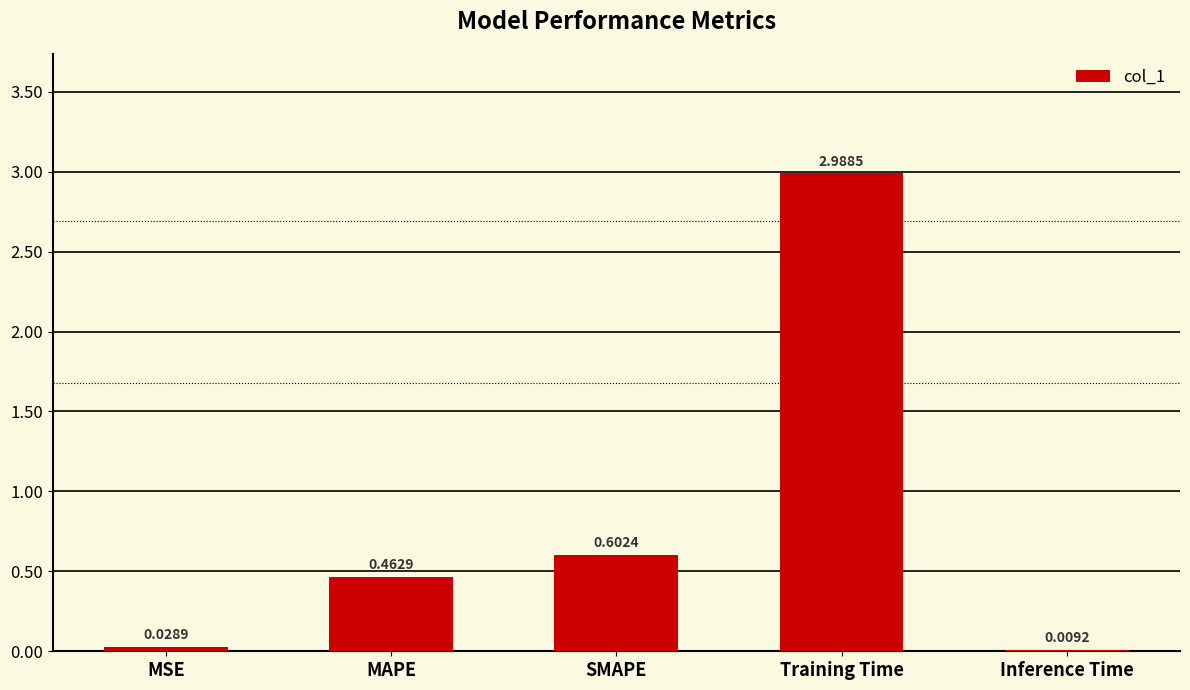

What is the change in value from MAPE to Training Time?

+2.5